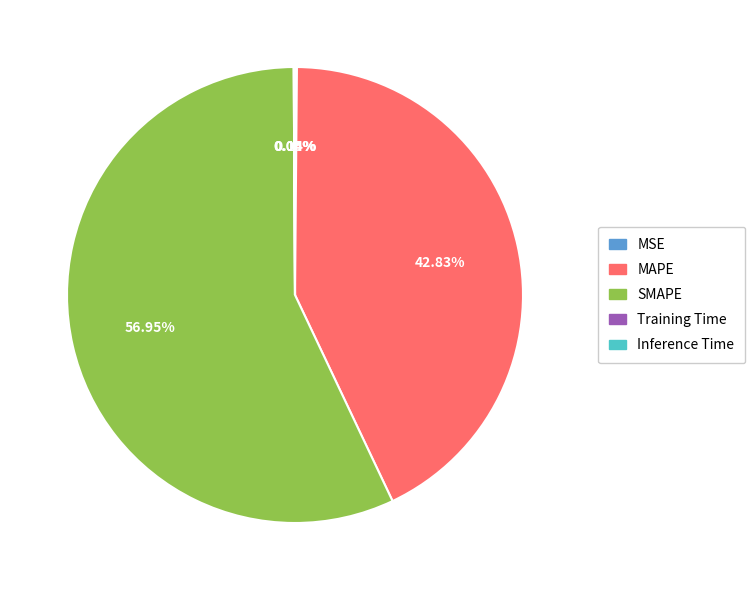

Is SMAPE the majority of the pie?

Yes